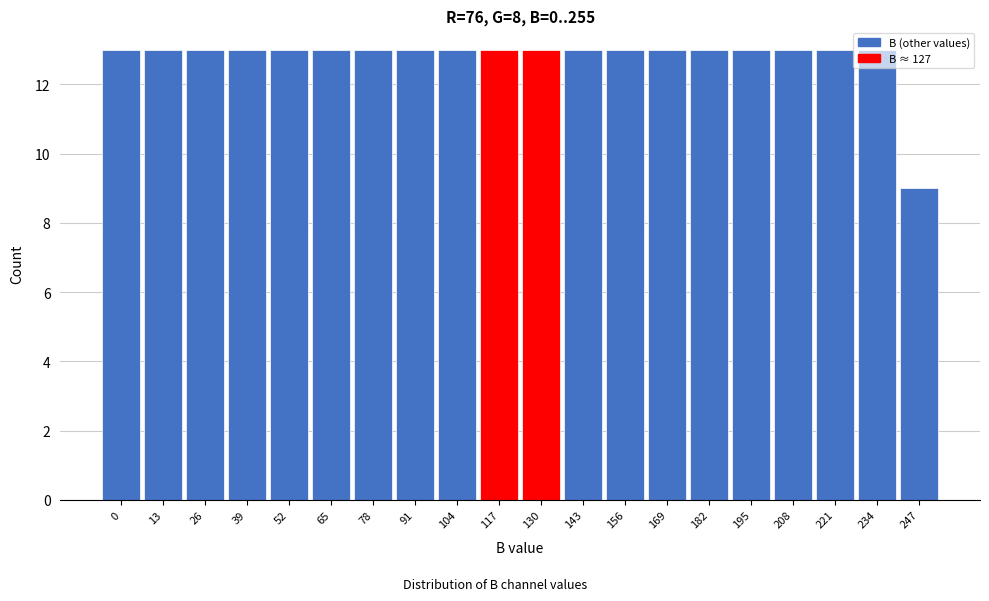

What is the minimum value shown in the chart?

9